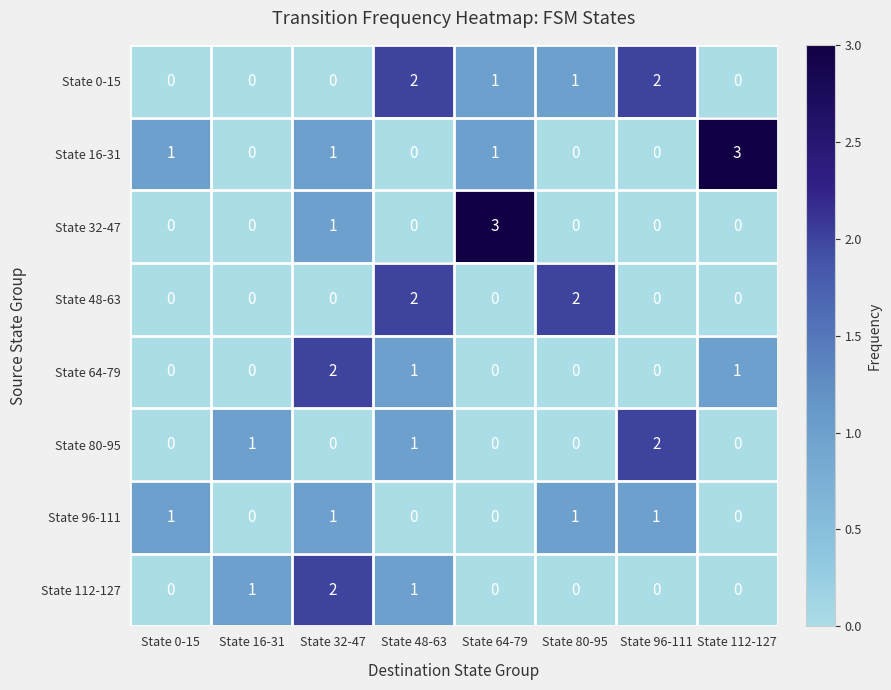

True or false: State 0-15 has a value of 2 at State 48-63.

True